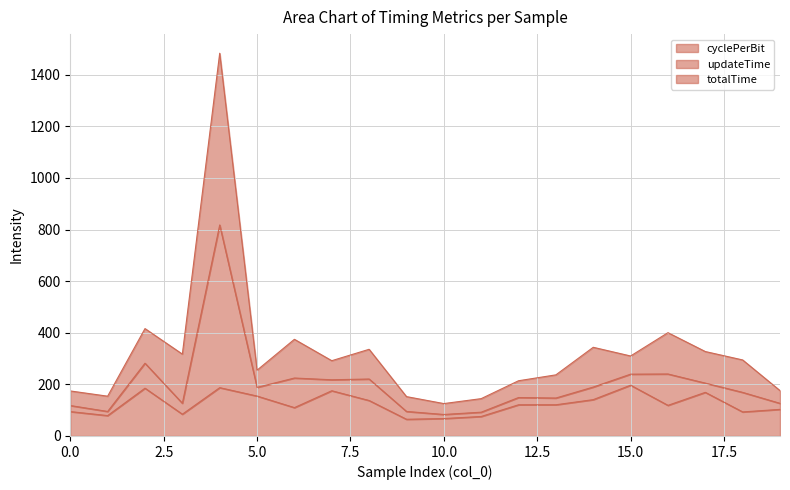

What is the lowest value of the cyclePerBit series?

64.7